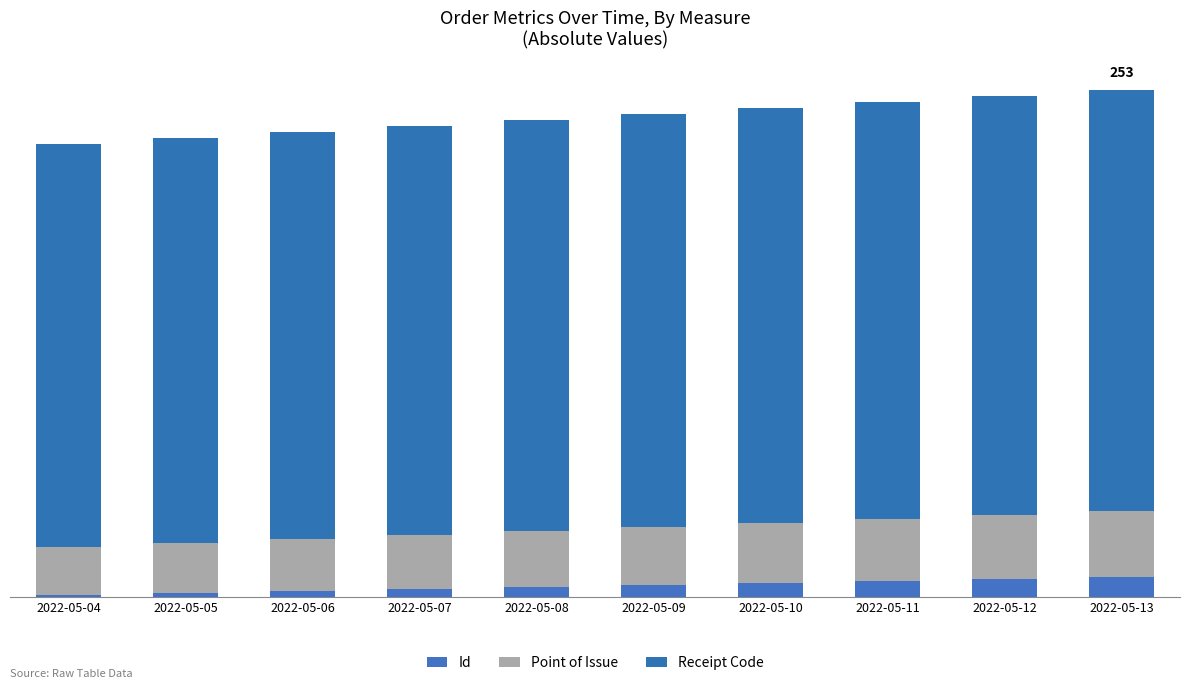

True or false: Receipt Code has a value of 203 at 2022-05-06.

True